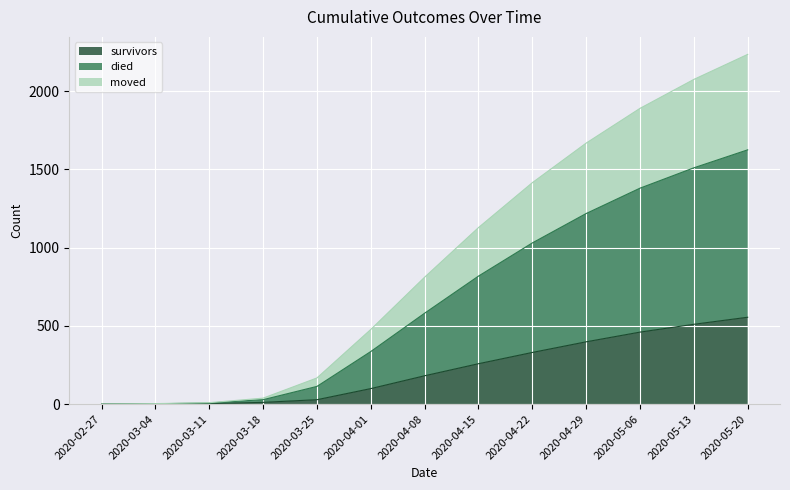

At which category is the sum across all series the highest?

2020-05-20